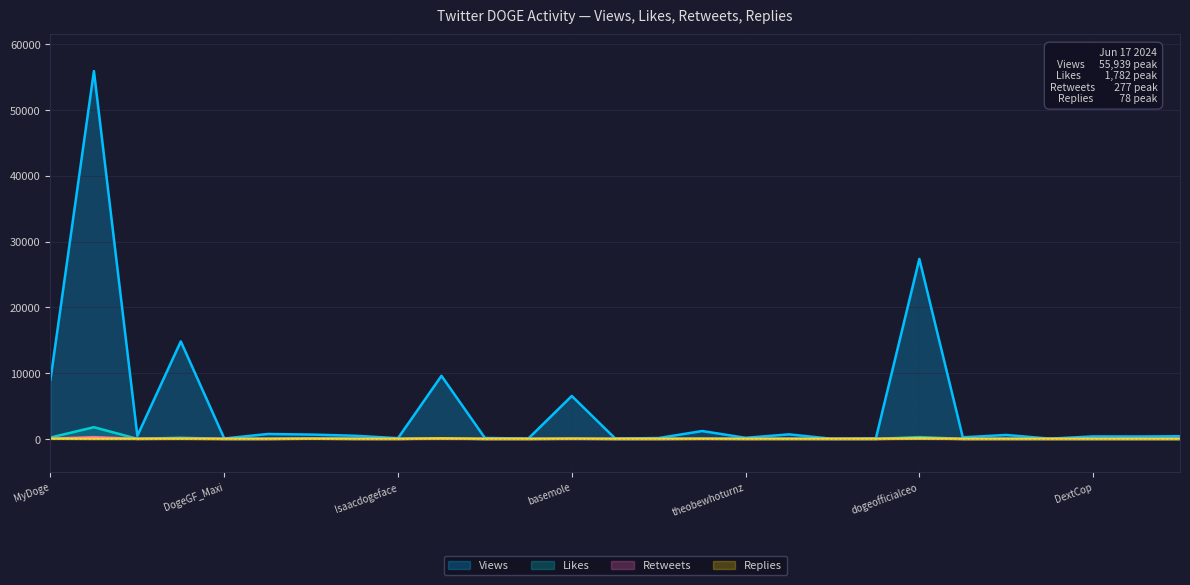

What is the maximum value for Likes?

1782